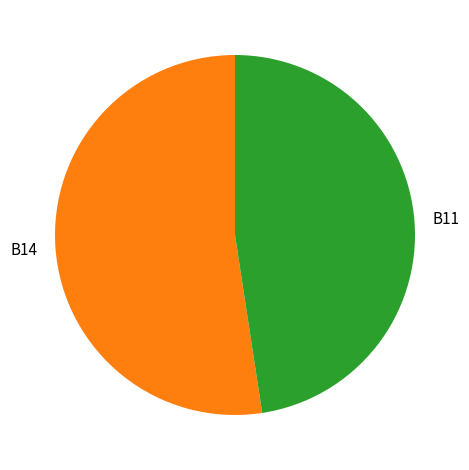

Do B14 and B11 together represent more than half of the pie?

Yes